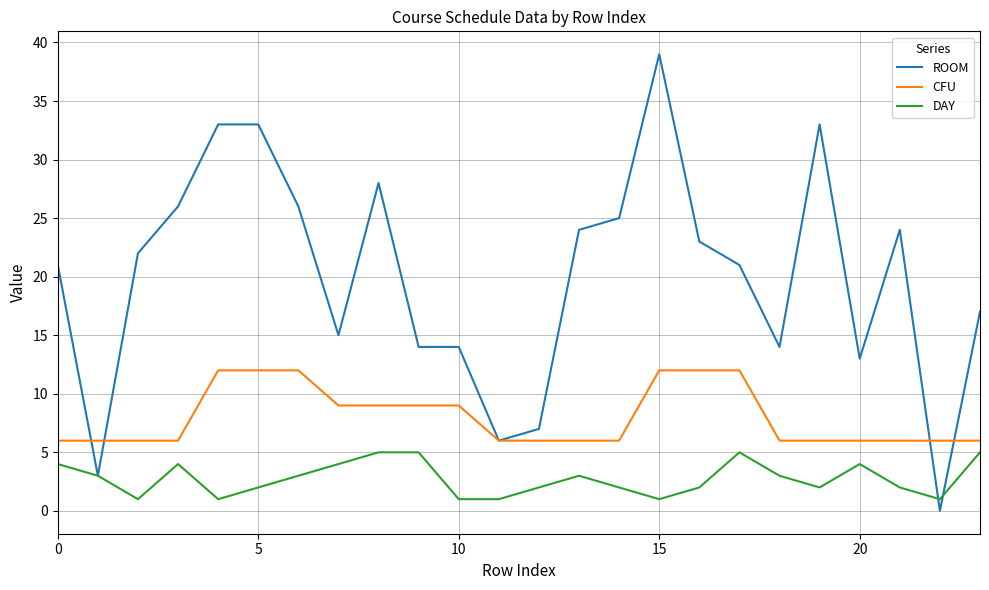

What is the maximum value shown in the chart?

39